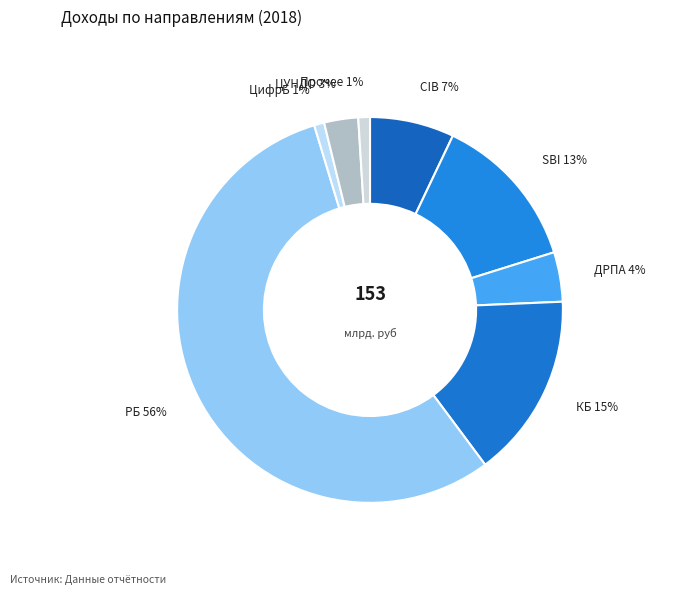

To the nearest percent, what is the difference between the largest and smallest slice percentages?

55%